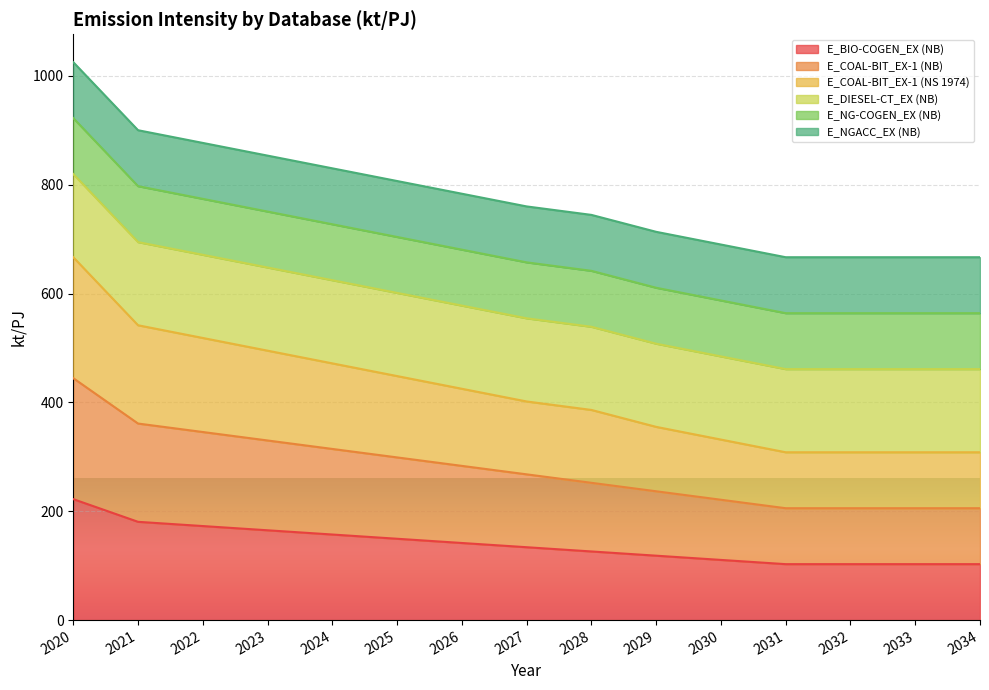

How many data points in E_COAL-BIT_EX-1 (NB) are less than 267?

7